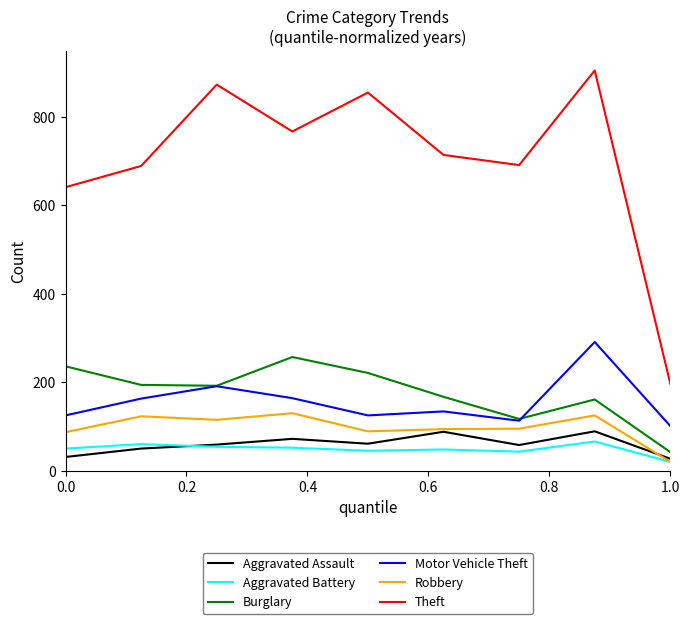

True or false: Aggravated Battery and Burglary intersect in this chart.

False